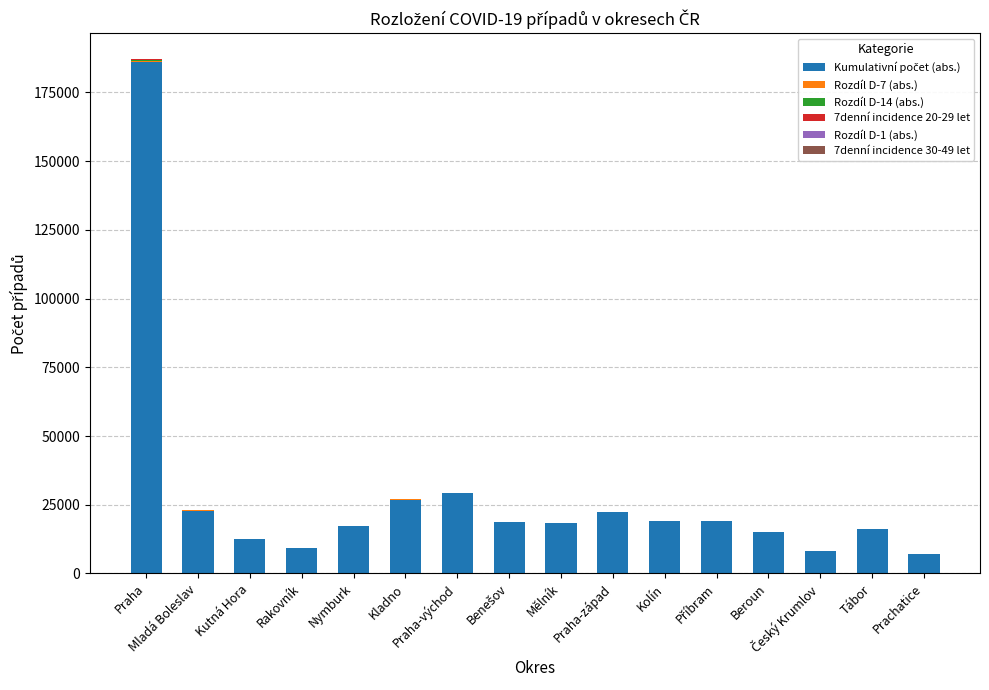

What is the difference between the second highest and second lowest values in the 7denní incidence 20-29 let series?

7